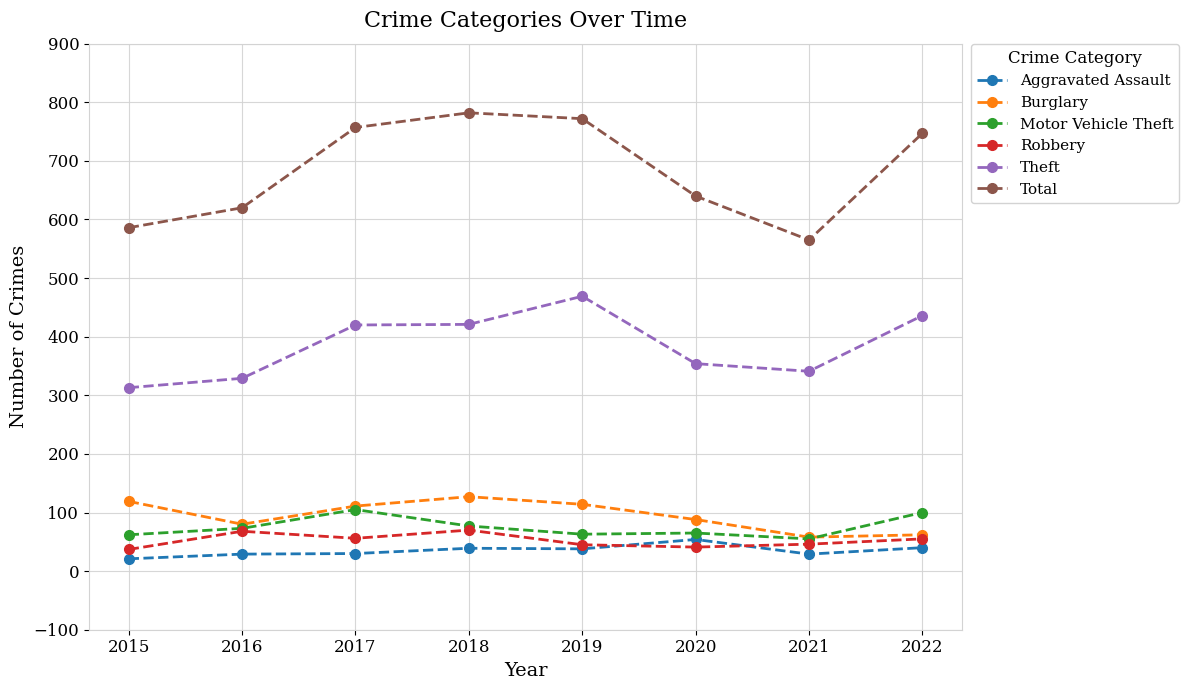

At which category does the chart reach its minimum across all series?

2015